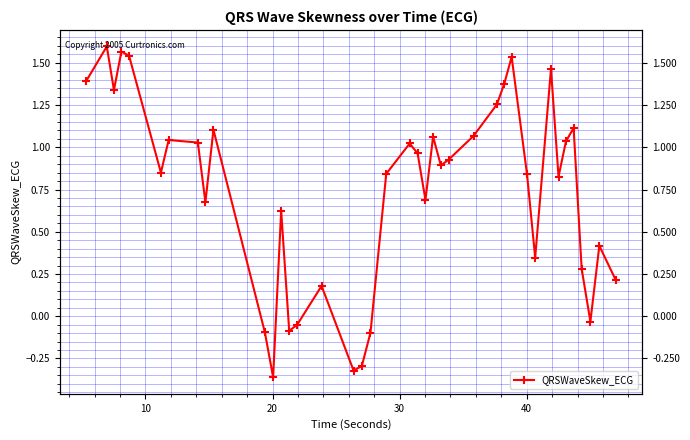

Where is the first local maximum?

10